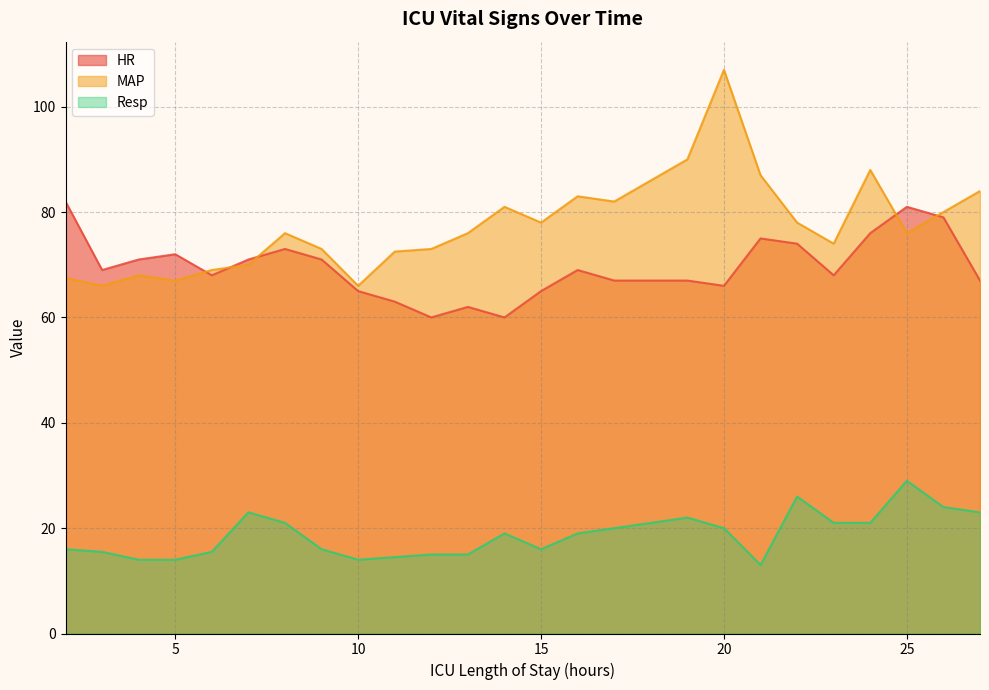

At which label is MAP closest to 86?

21